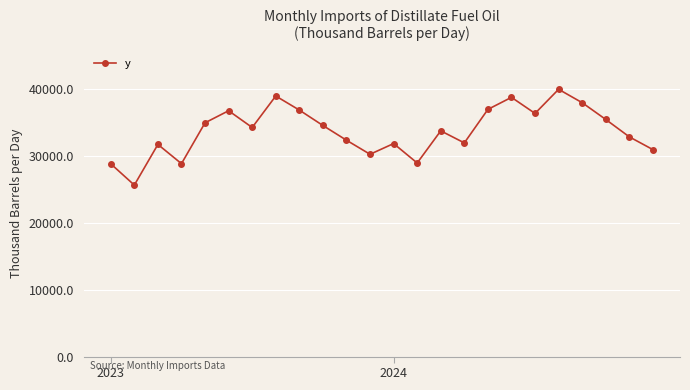

What is the minimum value shown in the chart?

25600.0